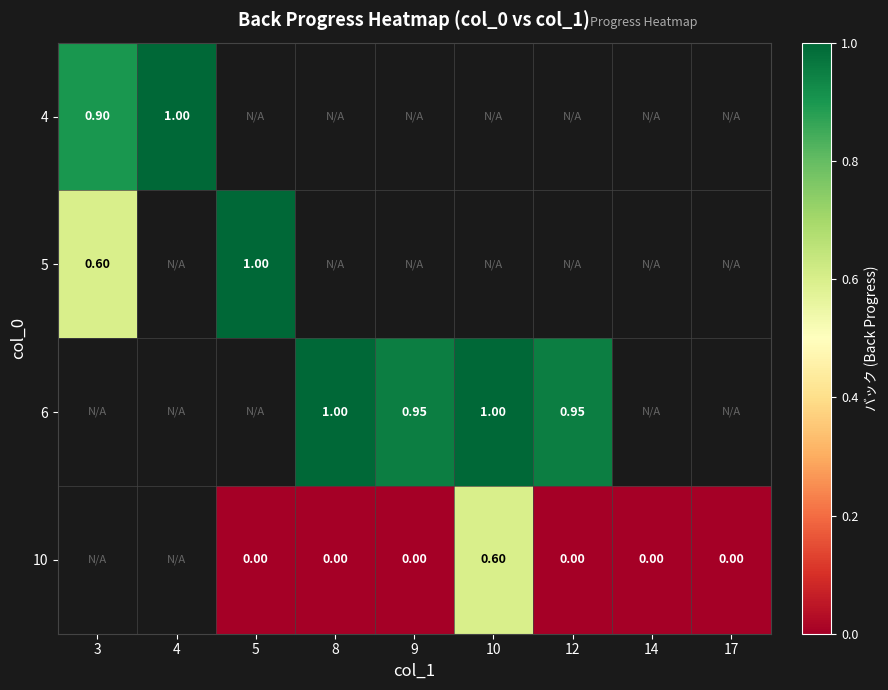

Count the number of categories in the chart.

9